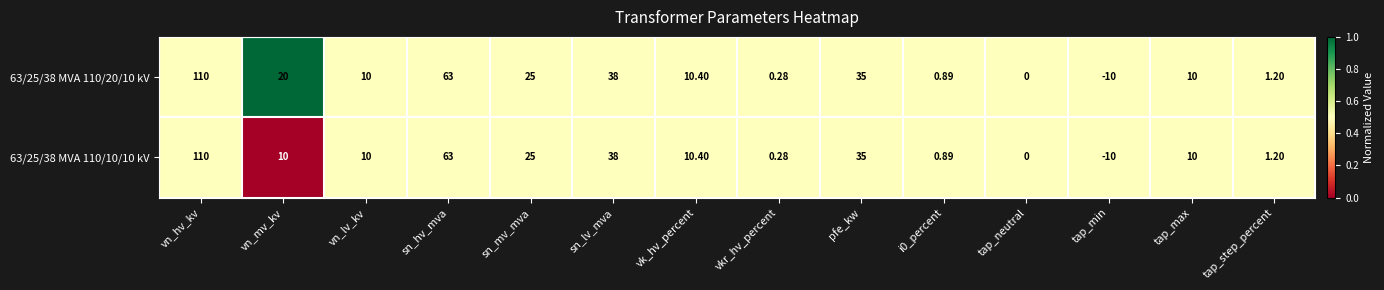

At which label does 63/25/38 MVA 110/10/10 kV reach its minimum?

tap_min